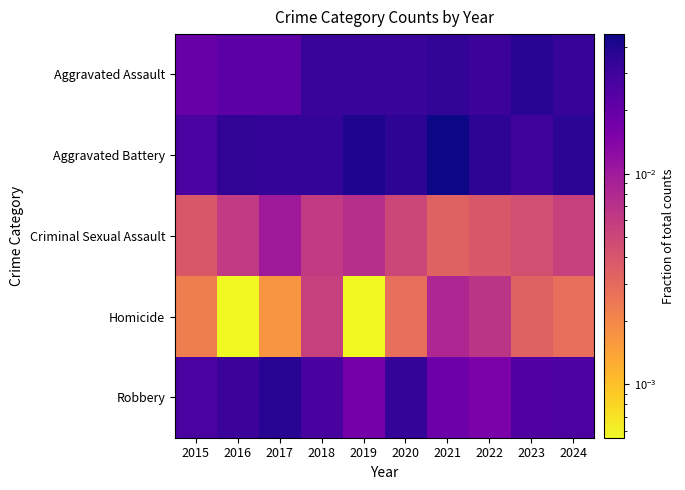

At how many categories does at least one series exceed 0?

10